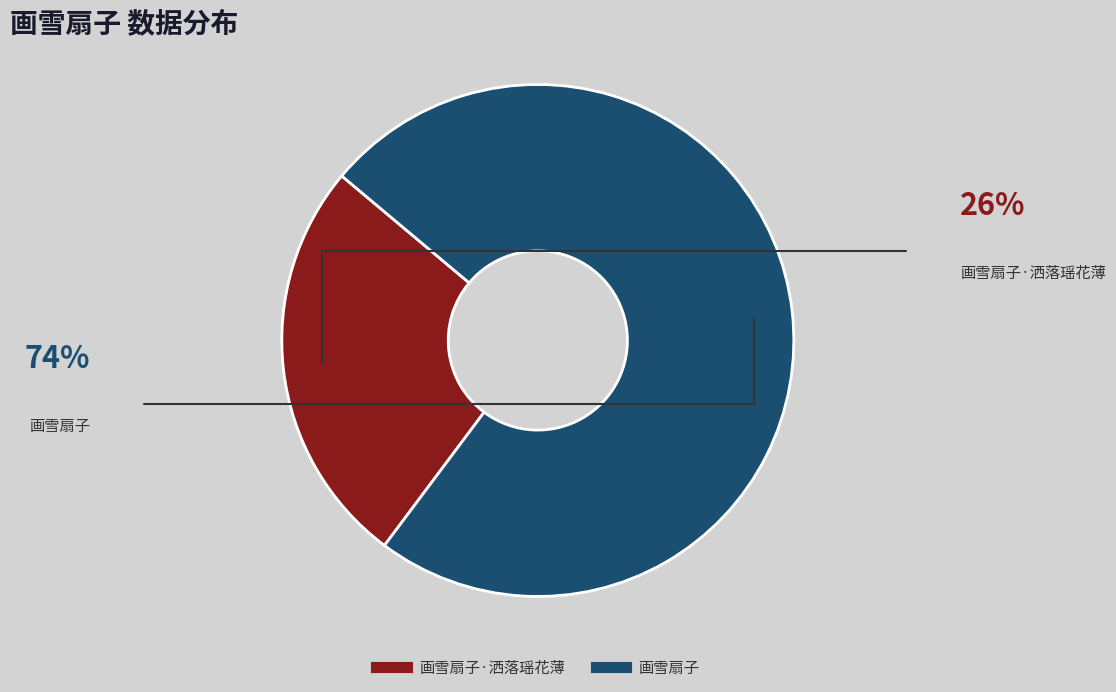

Does any single category account for the majority?

Yes